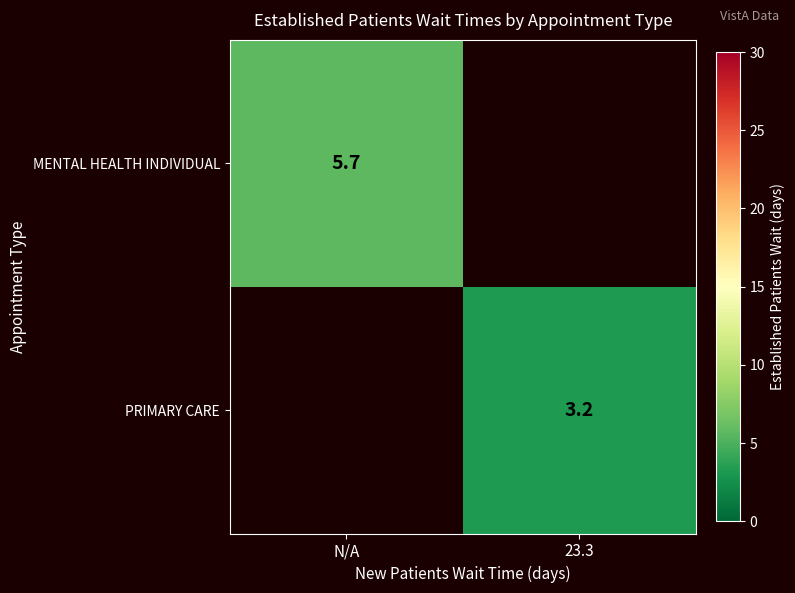

True or false: MENTAL HEALTH INDIVIDUAL has a value of 3.2 at N/A.

False